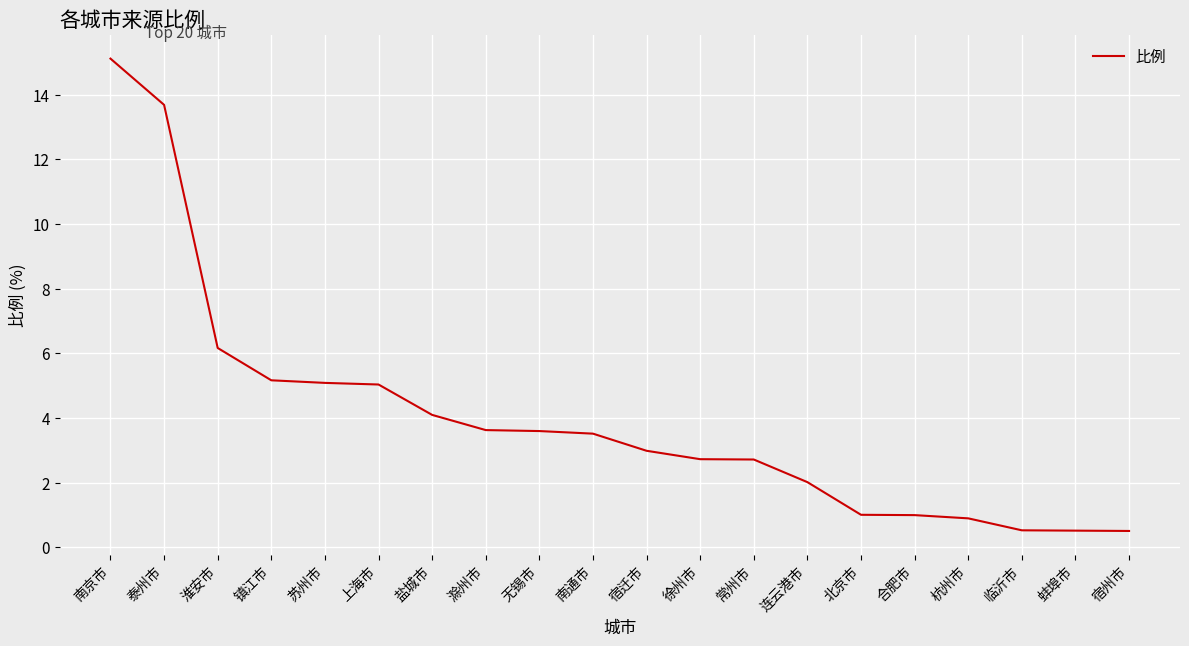

What position from the right is 北京市?

6